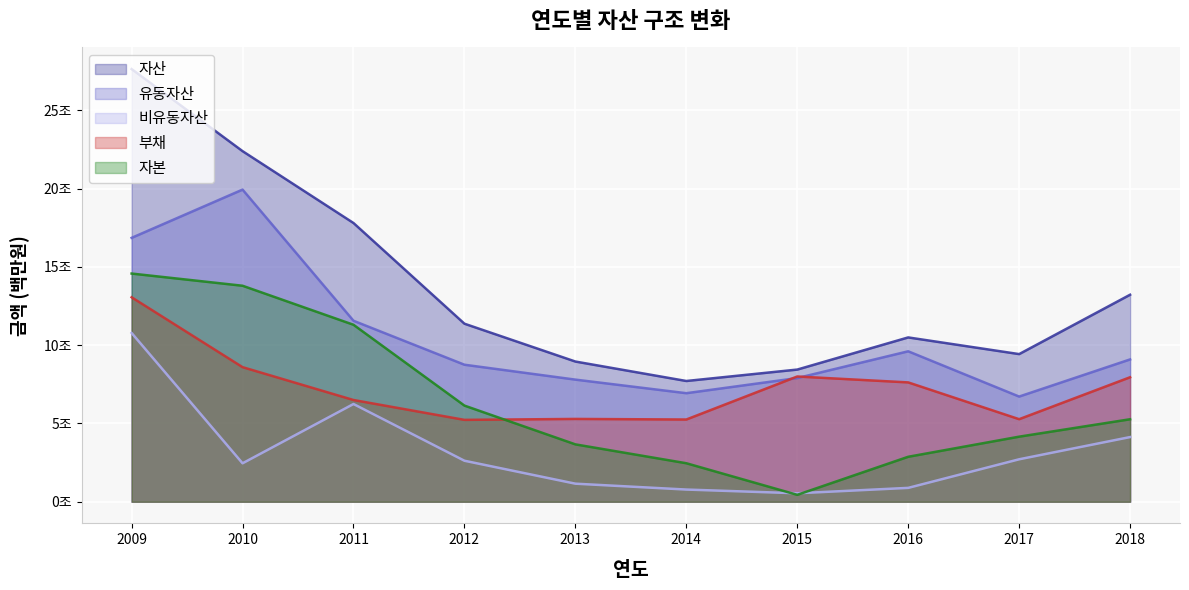

The value of 부채 at 2018 is 11152615. True or false?

False